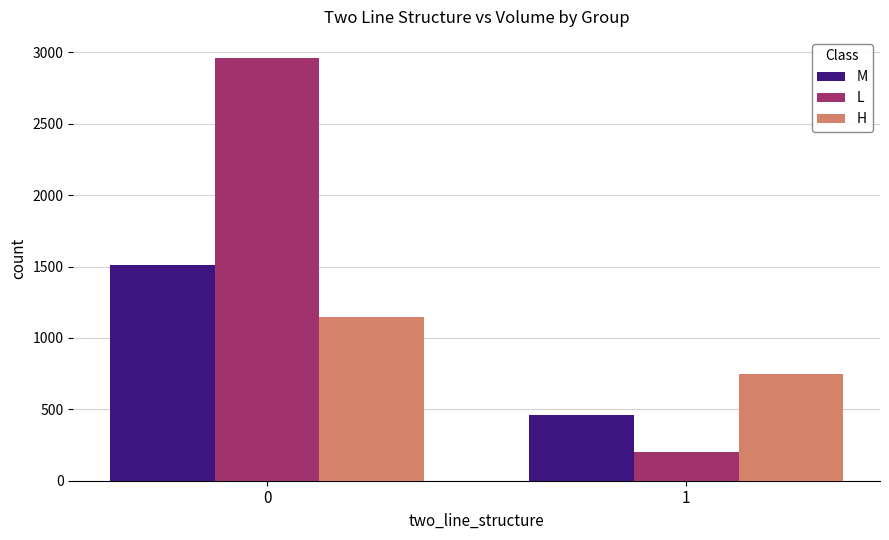

What is the total value across all series at 0?

5620